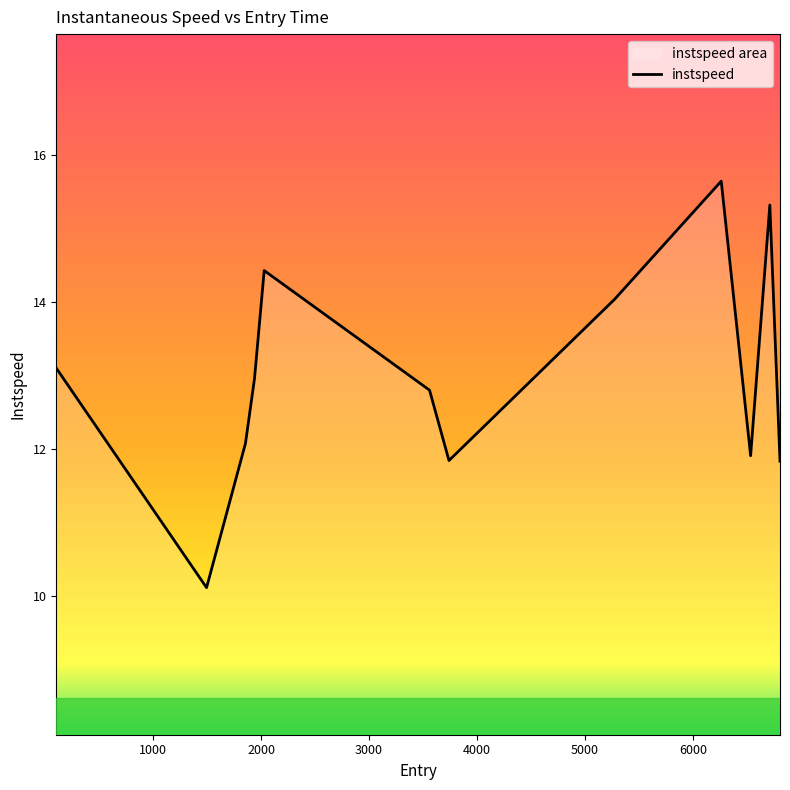

What is the greatest value displayed?

15.6